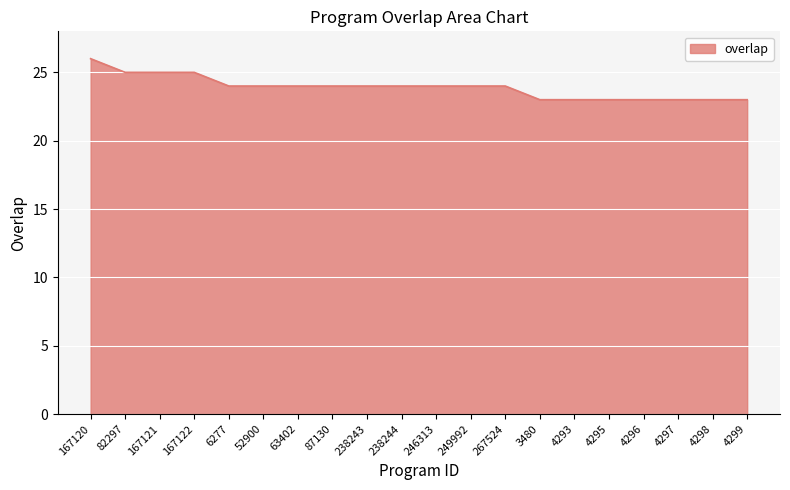

What is the approximate value at 63402?

24